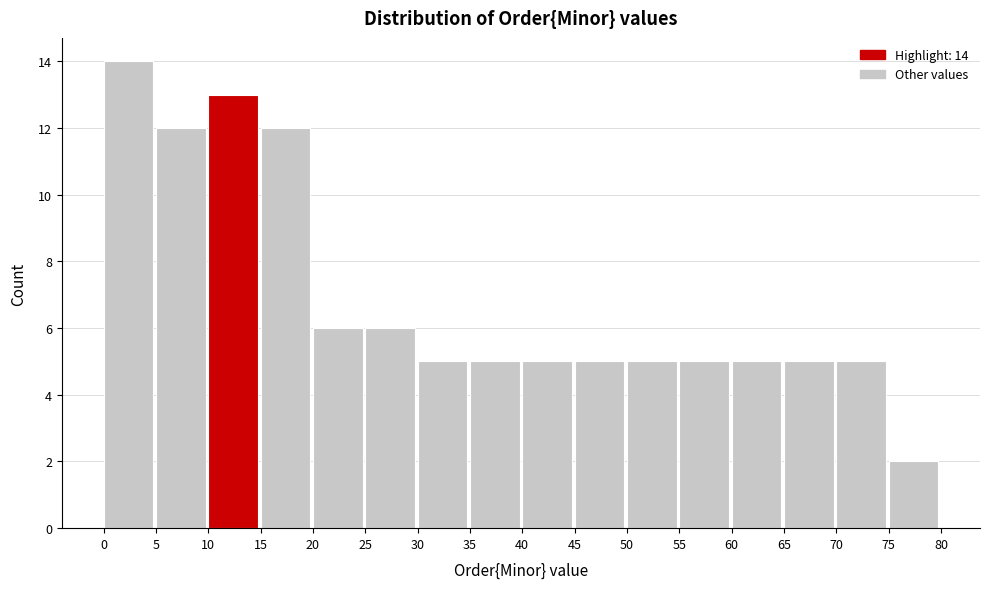

Which range on the x-axis has the tallest bar?

0 to 5